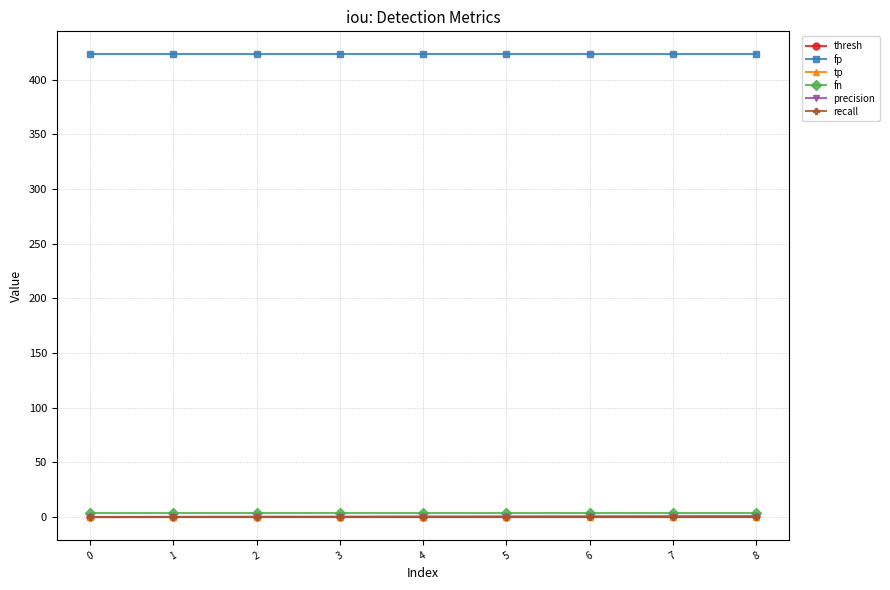

What value does the fn series have at 2?

4.0